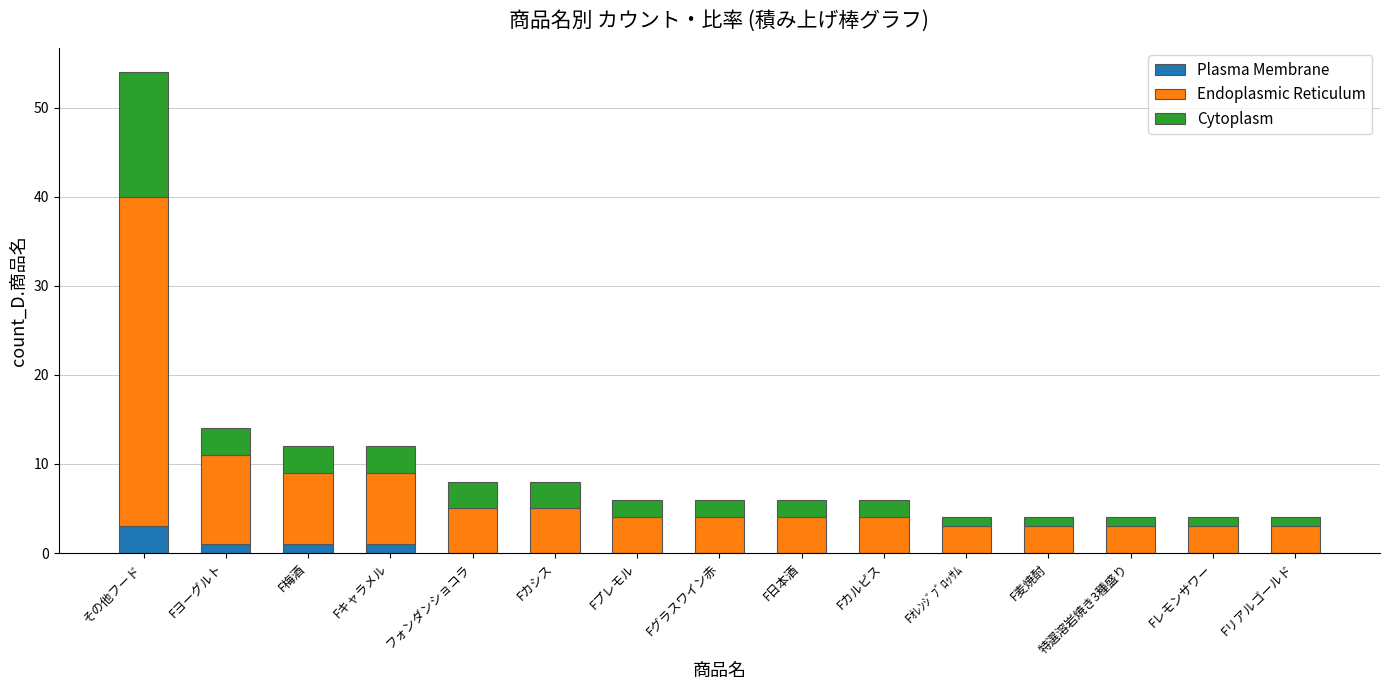

What is the sum of all Plasma Membrane values?

6